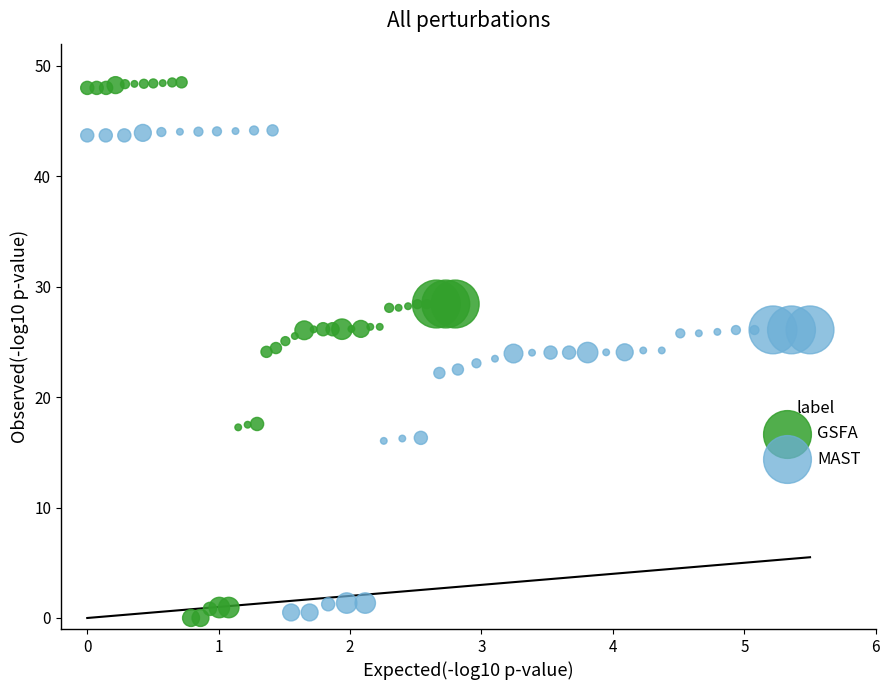

Which series has the largest Y range (max minus min)?

GSFA